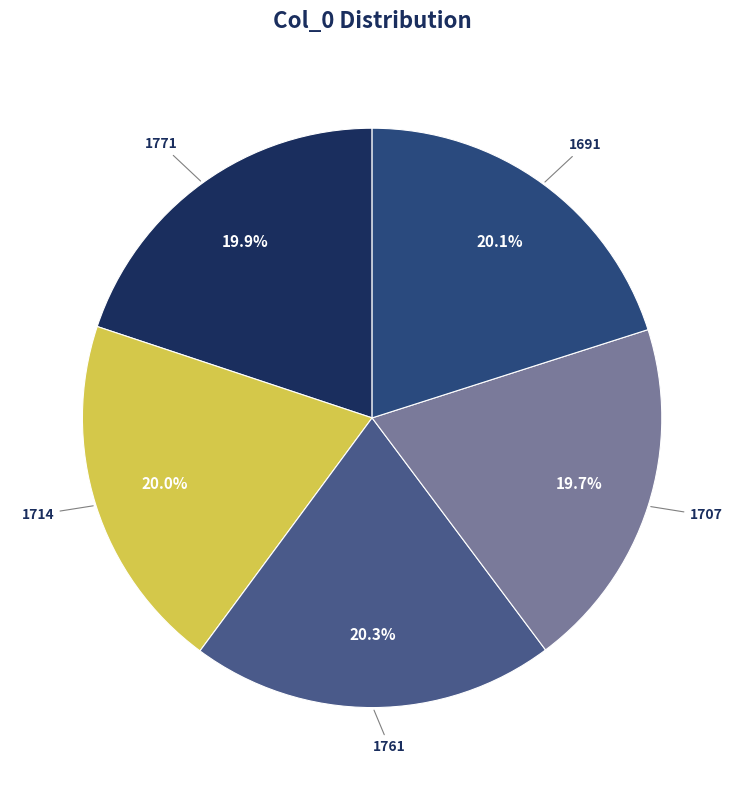

Count the number of slices in the pie.

5